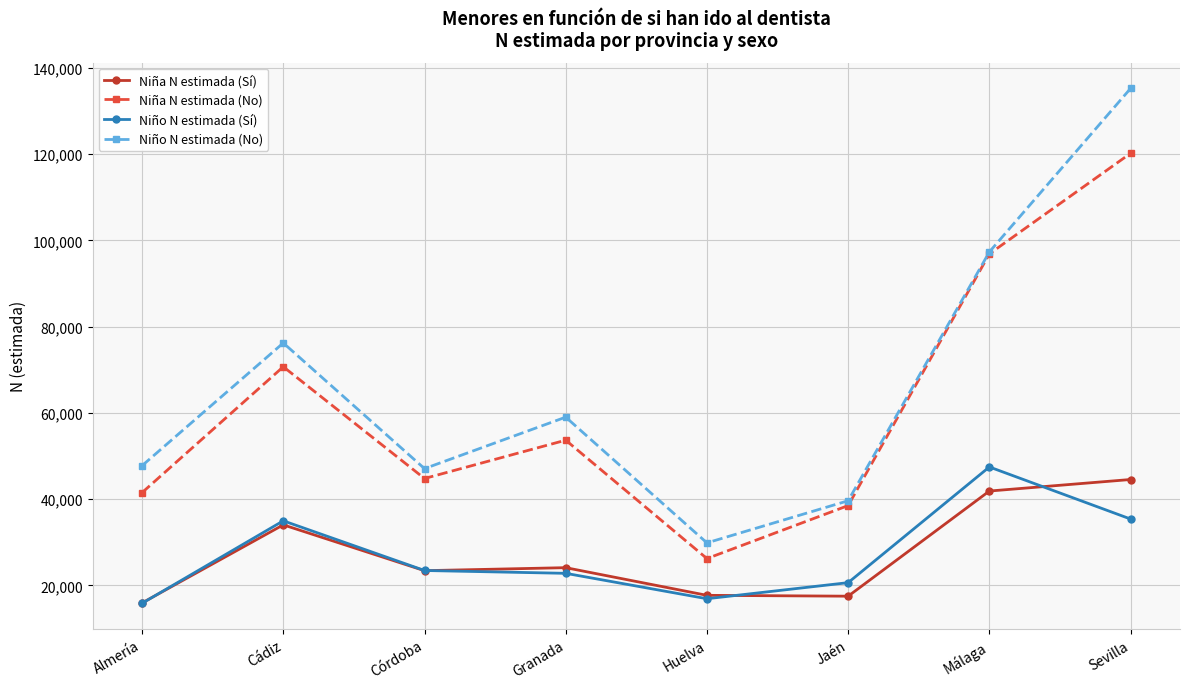

How many interior local valleys does the Niño N estimada (No) series have?

2